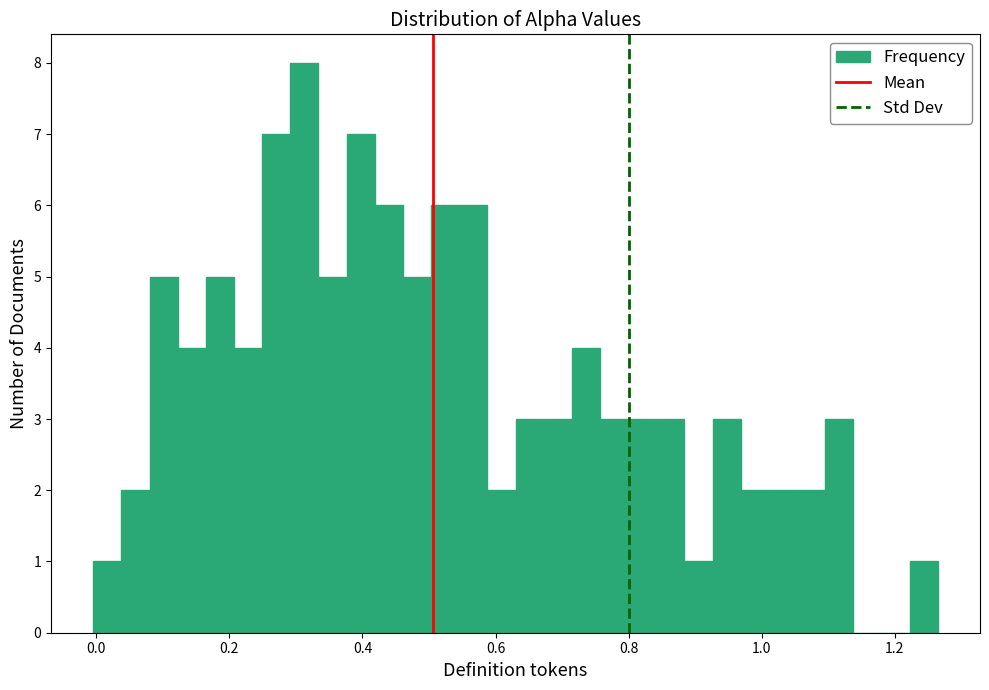

Around what value on the x-axis is the tallest bar? Give the approximate position of its centre, as read against the axis.

0.32